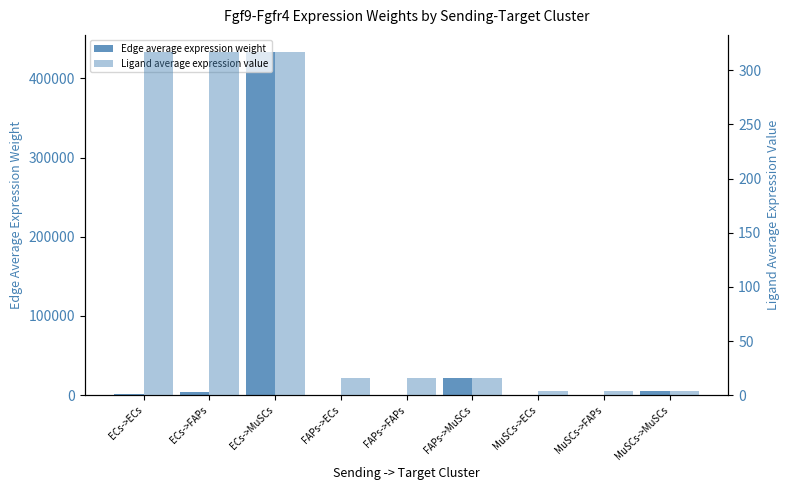

Where does the Ligand average expression value series first go above 16?

ECs->ECs